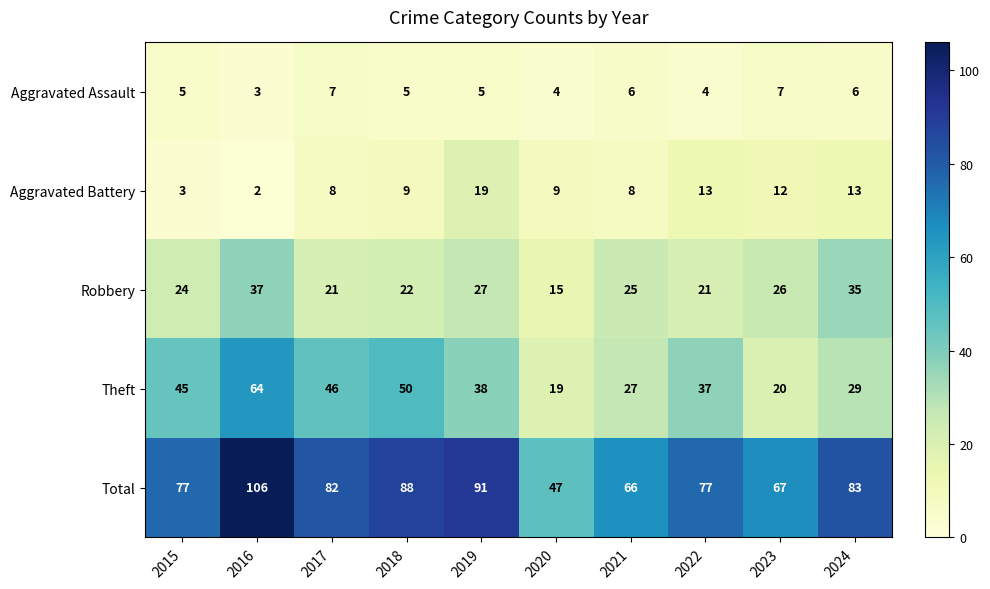

Is it true that Robbery equals 7 at 2019?

False